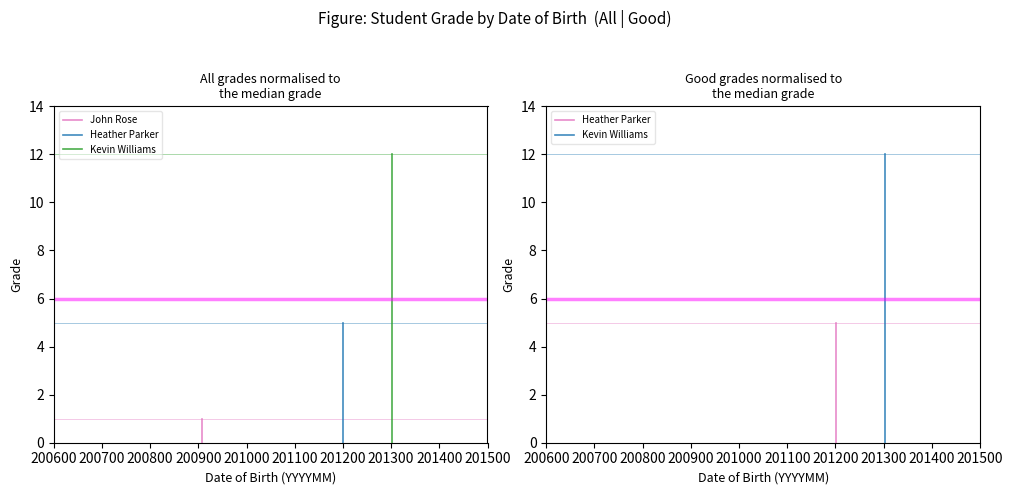

Is it true that Heather Parker equals 2 at 200600?

False